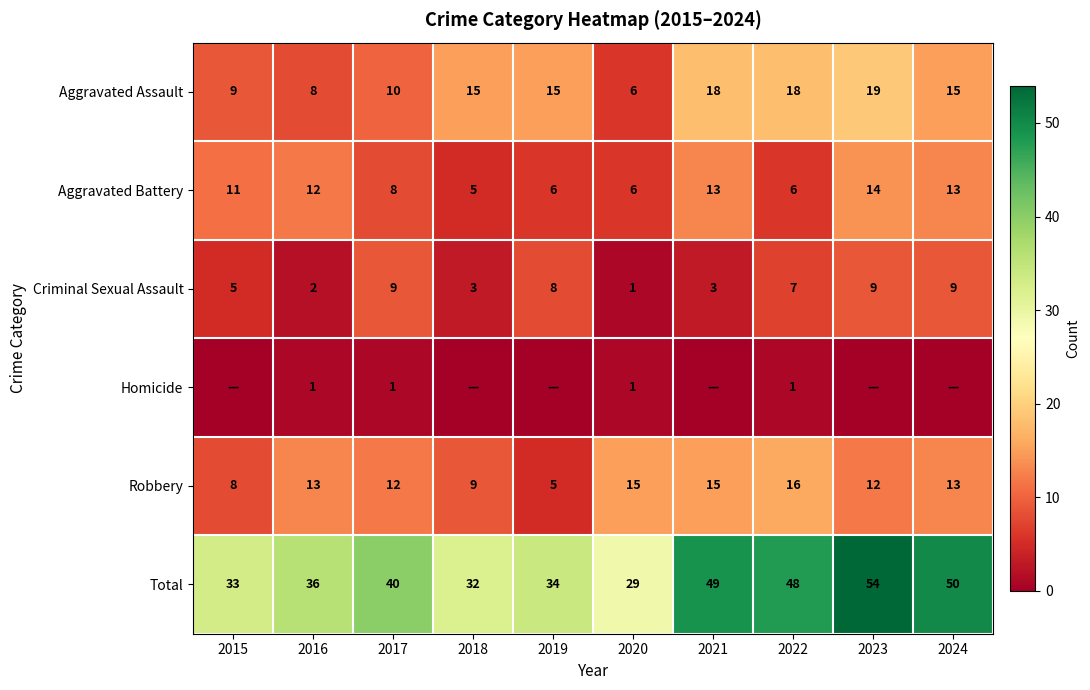

What is the sum of the Robbery values at 2024 and 2015?

21